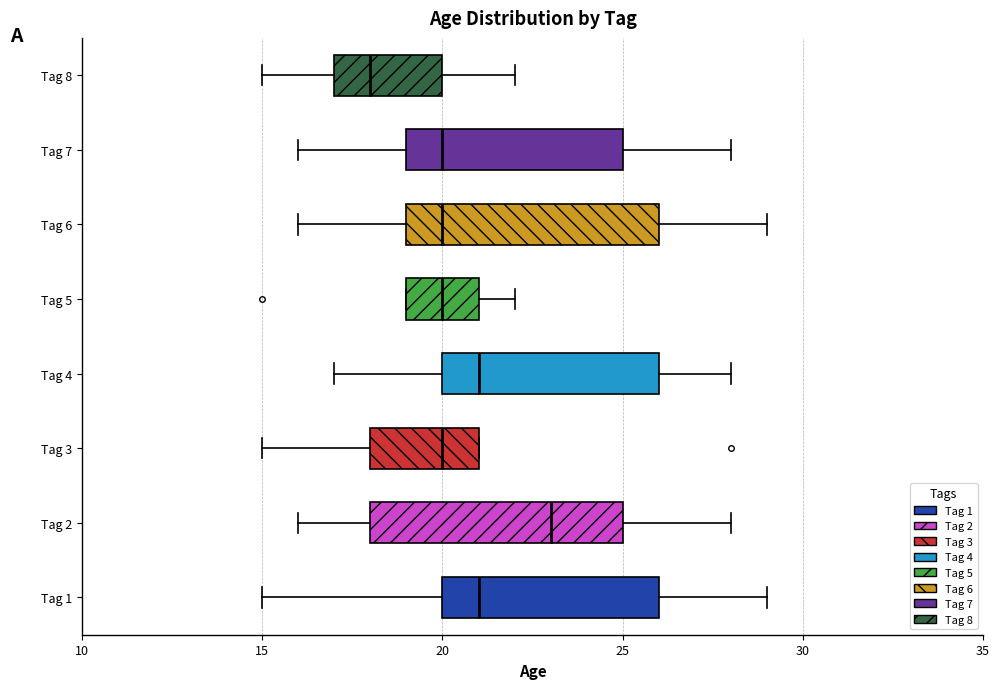

Reading bottom to top, transcribe this box plot: for each box, give where its median line is, the range the box spans, and where its two whiskers end, as read against the x-axis. The values are not printed on the chart, so give them approximately, as read against the axis.

Tag 1: median 21, box 20 to 26, whiskers 15 to 29
Tag 2: median 23, box 18 to 25, whiskers 16 to 28
Tag 3: median 20, box 18 to 21, whiskers 15 to 21
Tag 4: median 21, box 20 to 26, whiskers 17 to 28
Tag 5: median 20, box 19 to 21, whiskers 19 to 22
Tag 6: median 20, box 19 to 26, whiskers 16 to 29
Tag 7: median 20, box 19 to 25, whiskers 16 to 28
Tag 8: median 18, box 17 to 20, whiskers 15 to 22